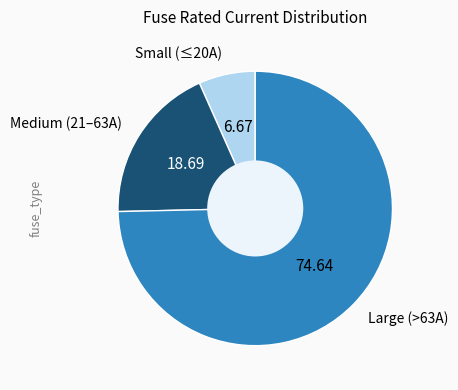

Is there a majority slice in this chart?

Yes